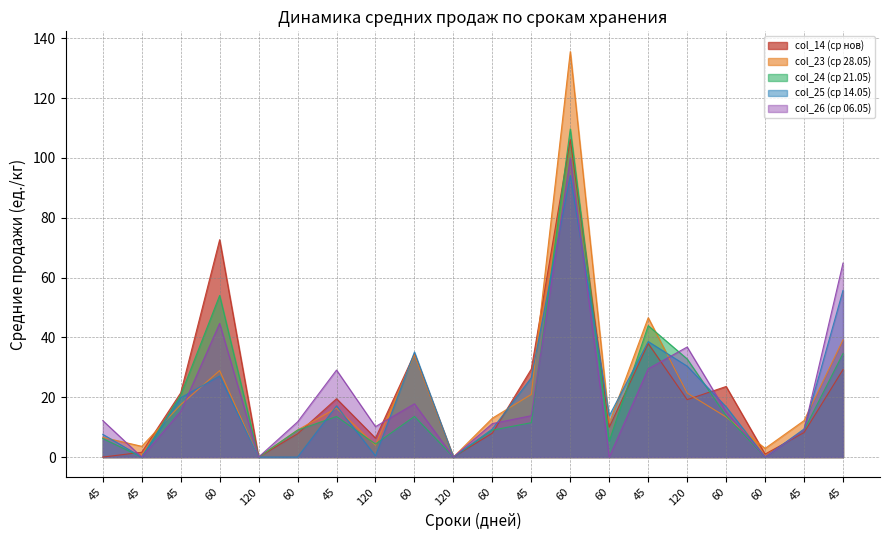

What is the sum of the col_25 (ср 14.05) values at 60 and 60?

9.4